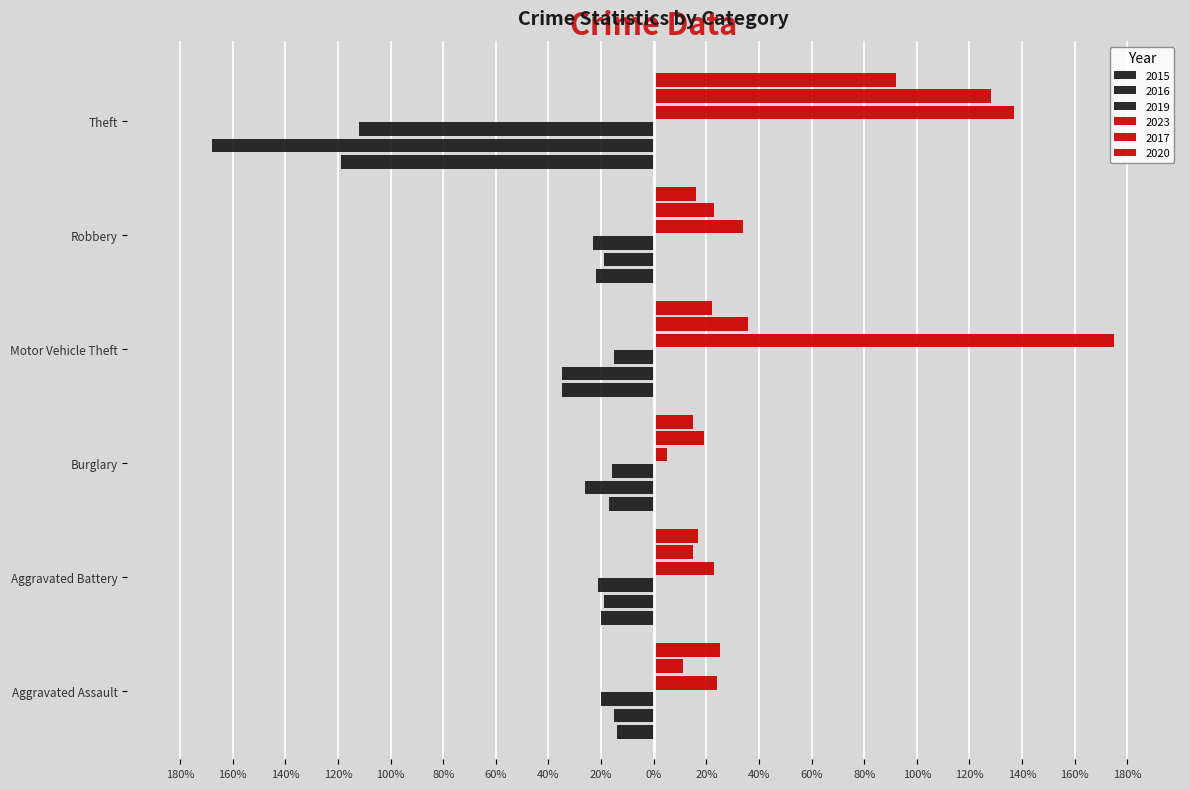

What is the difference between the second highest and minimum values in the 2023 series?

132